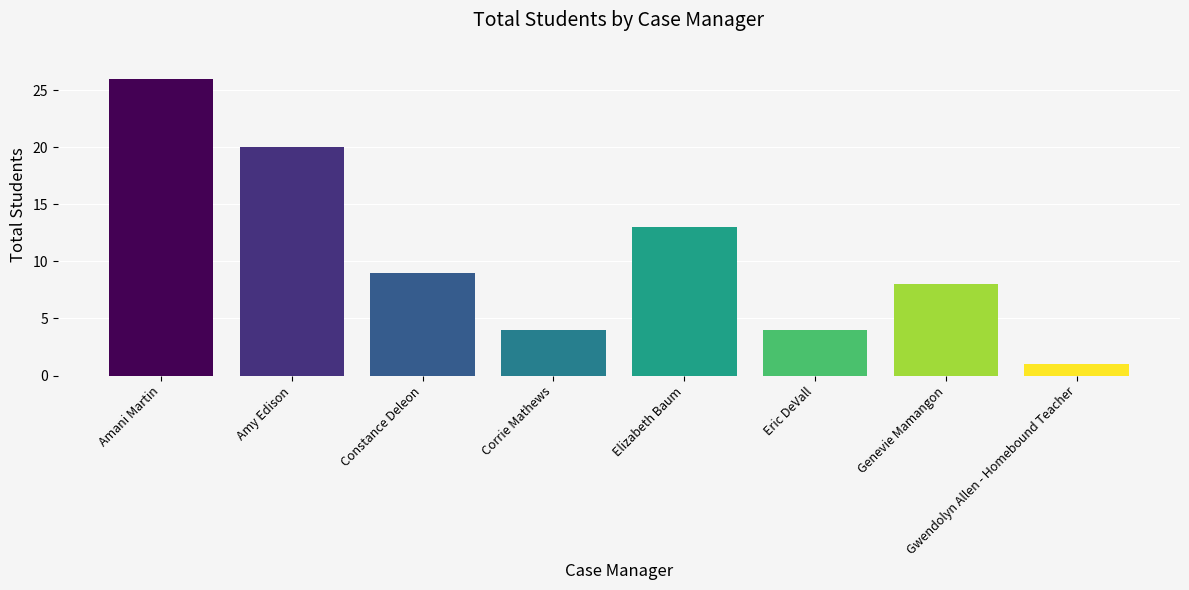

At which label is the value closest to 13?

Elizabeth Baum